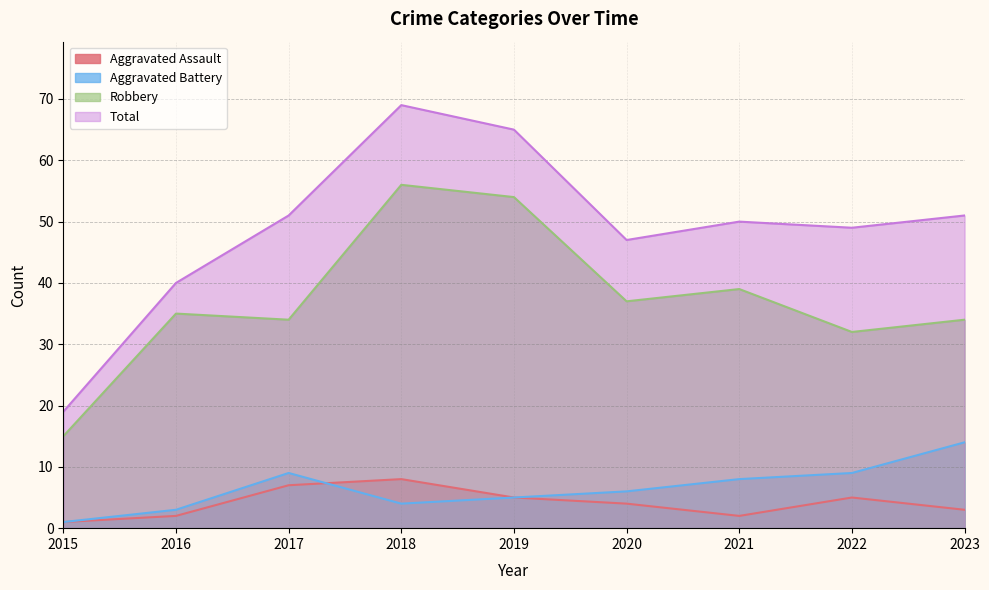

List the series in order of their peak value, lowest first.

Aggravated Assault, Aggravated Battery, Robbery, Total